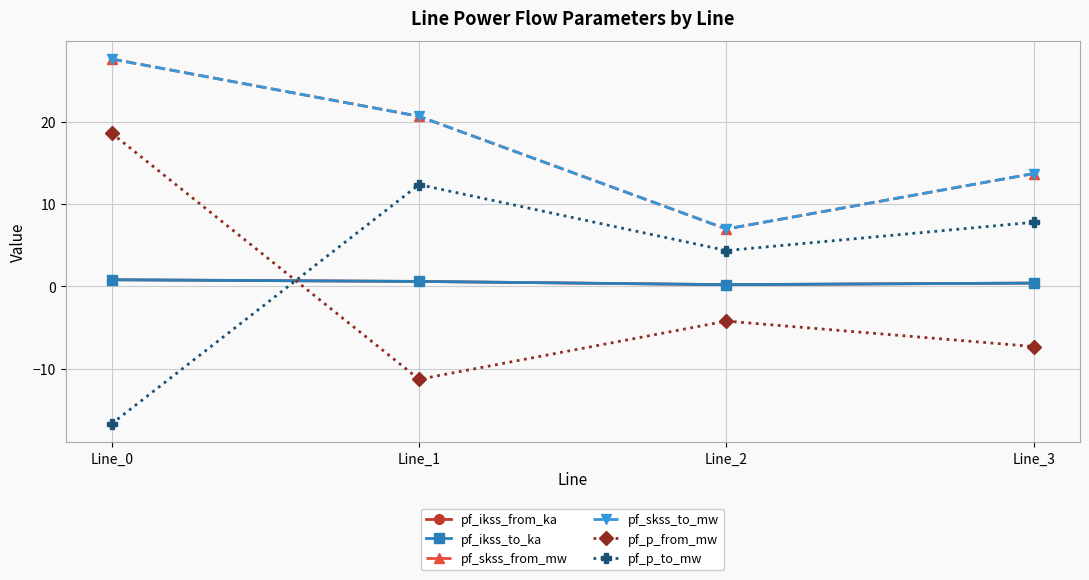

True or false: pf_ikss_from_ka has a value of 0.1 at Line_2.

False